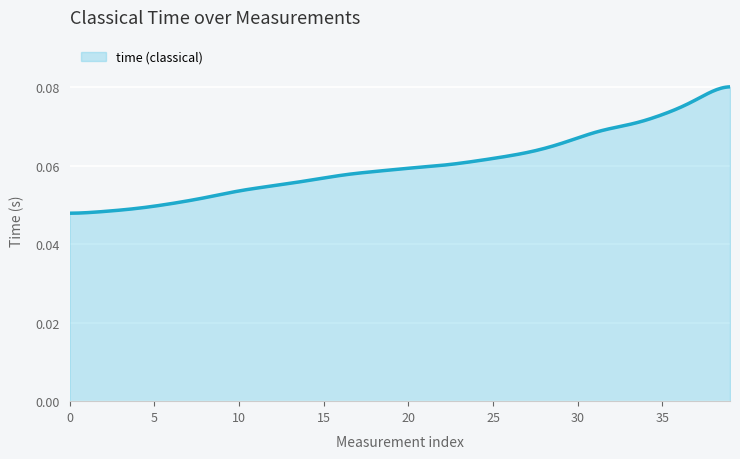

Reading left to right, what are all the values shown in this chart?

0=0.1	1=0.1	2=0.1	3=0.0	4=0.1	5=0.1	6=0.1	7=0.1	8=0.1	9=0.1	10=0.0	11=0.1	12=0.0	13=0.1	14=0.1	15=0.1	16=0.1	17=0.1	18=0.0	19=0.0	20=0.1	21=0.1	22=0.1	23=0.1	24=0.1	25=0.1	26=0.1	27=0.1	28=0.0	29=0.1	30=0.1	31=0.1	32=0.1	33=0.1	34=0.1	35=0.1	36=0.1	37=0.1	38=0.1	39=0.1